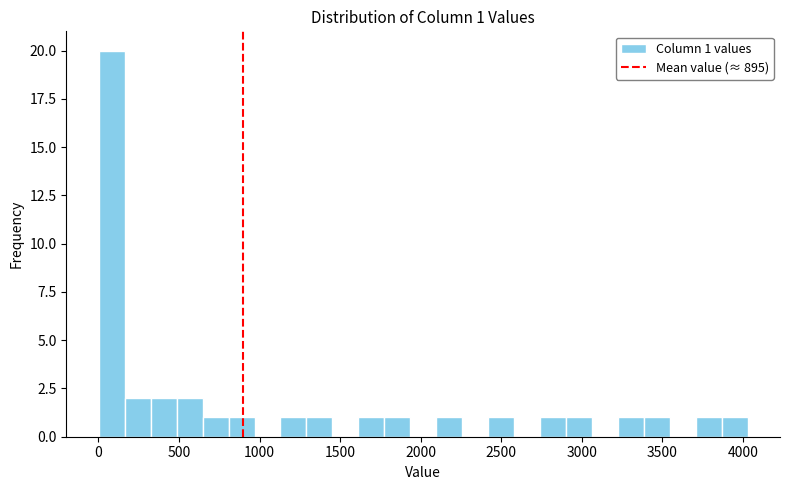

Around what value on the x-axis is the tallest bar? Give the approximate position of its centre, as read against the axis.

100